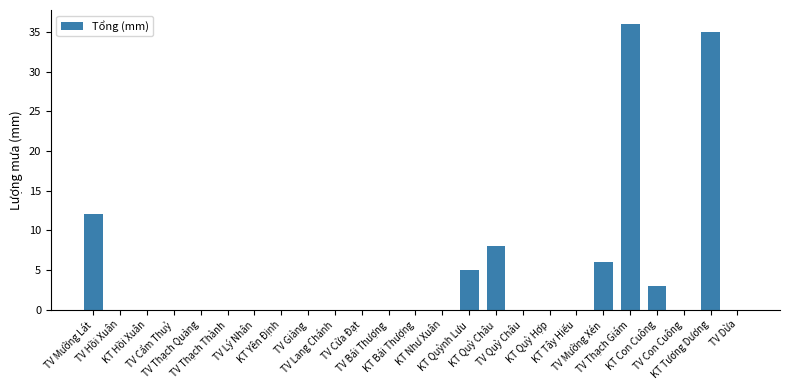

What is the sum of all values?

105